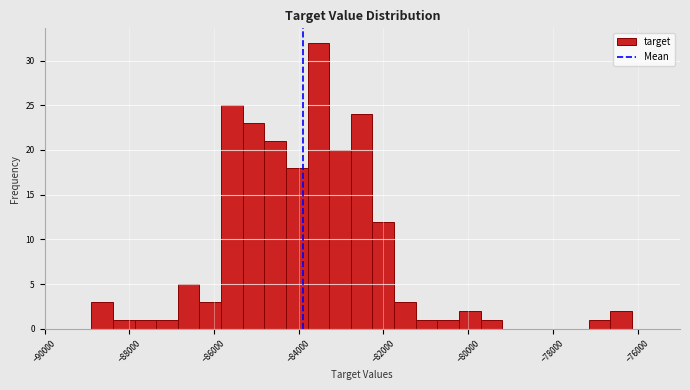

Around what value on the x-axis is the tallest bar? Give the approximate position of its centre, as read against the axis.

-83600